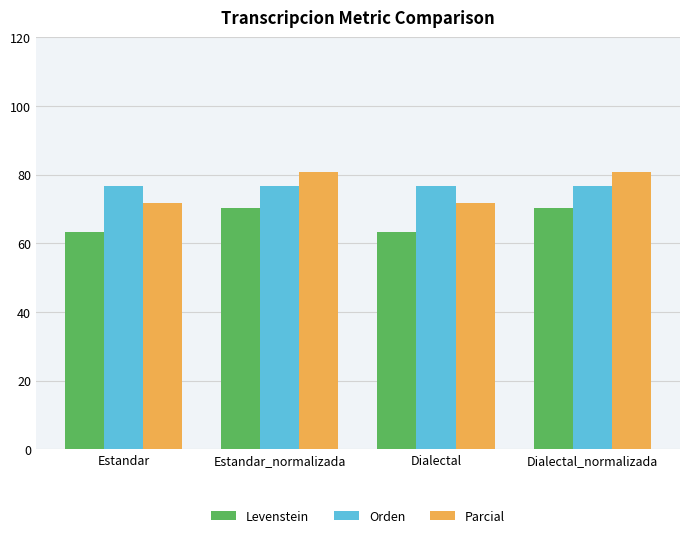

What is the sum of the Parcial values at Estandar_normalizada and Estandar?

152.5